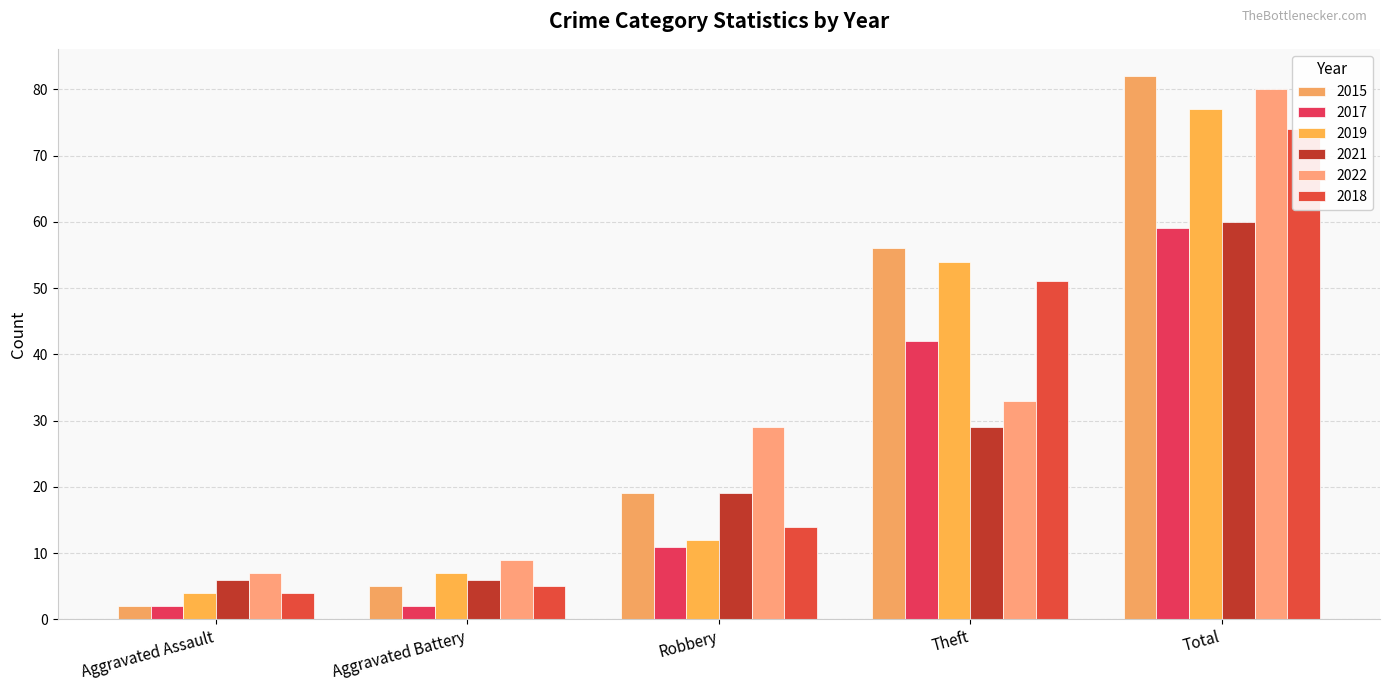

What is the label of the 5th bar from the right?

Aggravated Assault